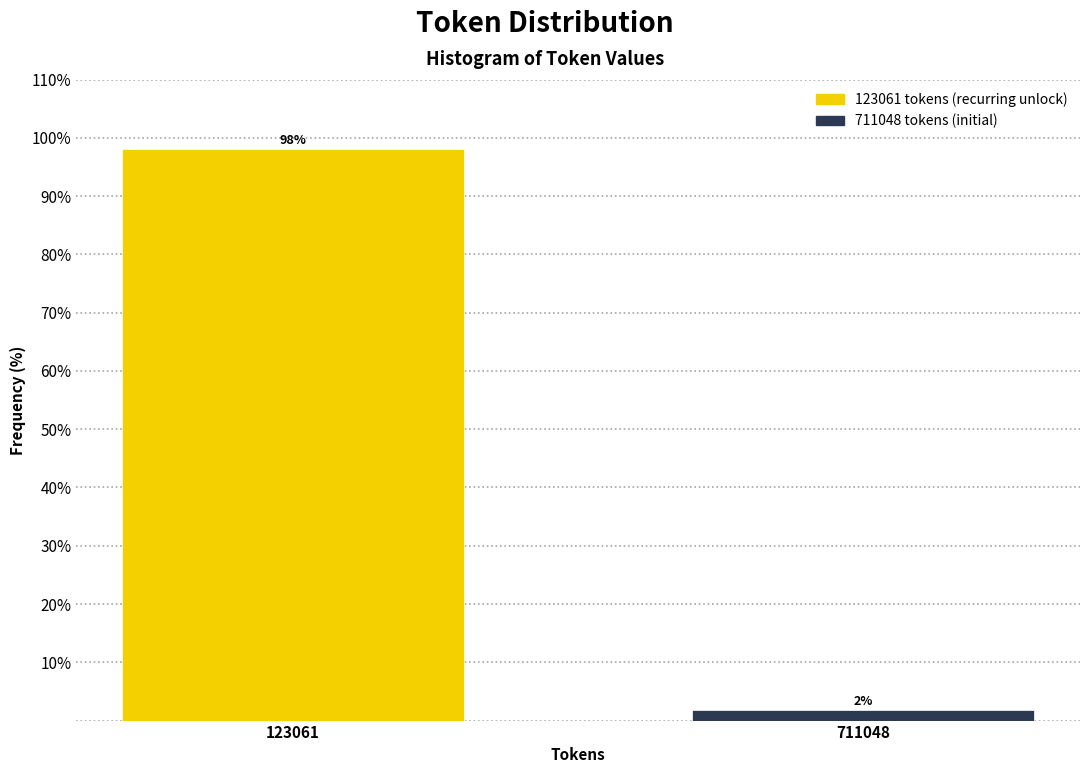

What is the sum of all values?

100.0